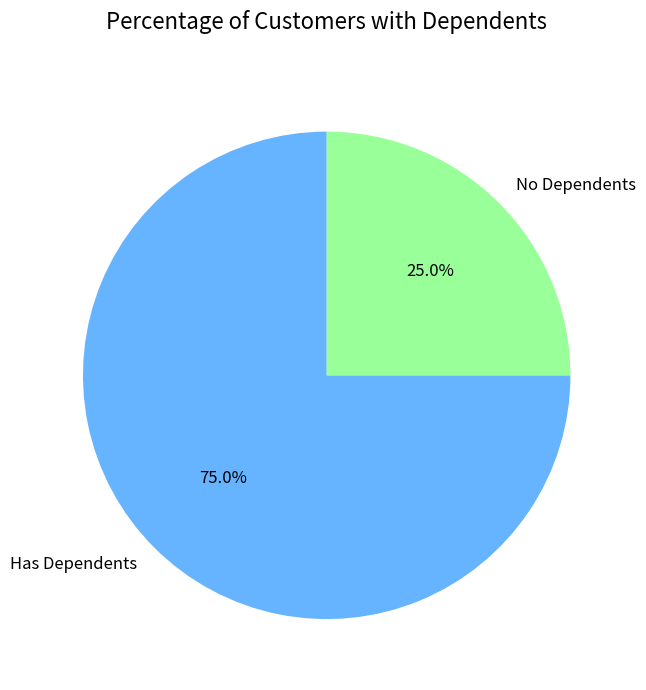

Does any single category account for the majority?

Yes